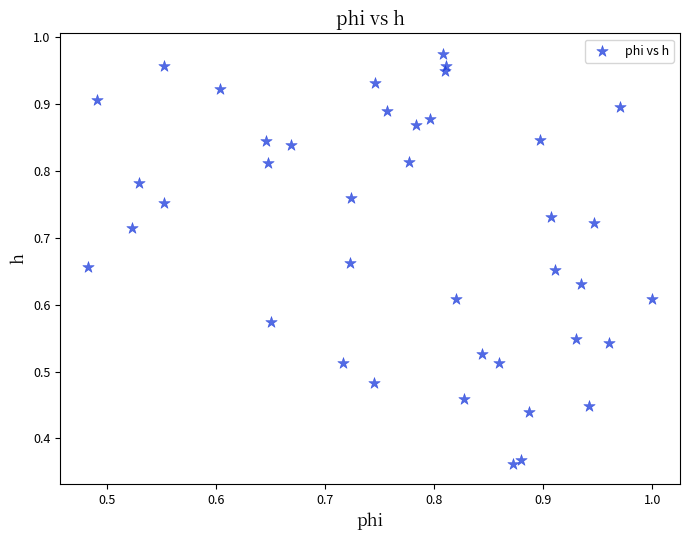

How many data points are displayed?

40